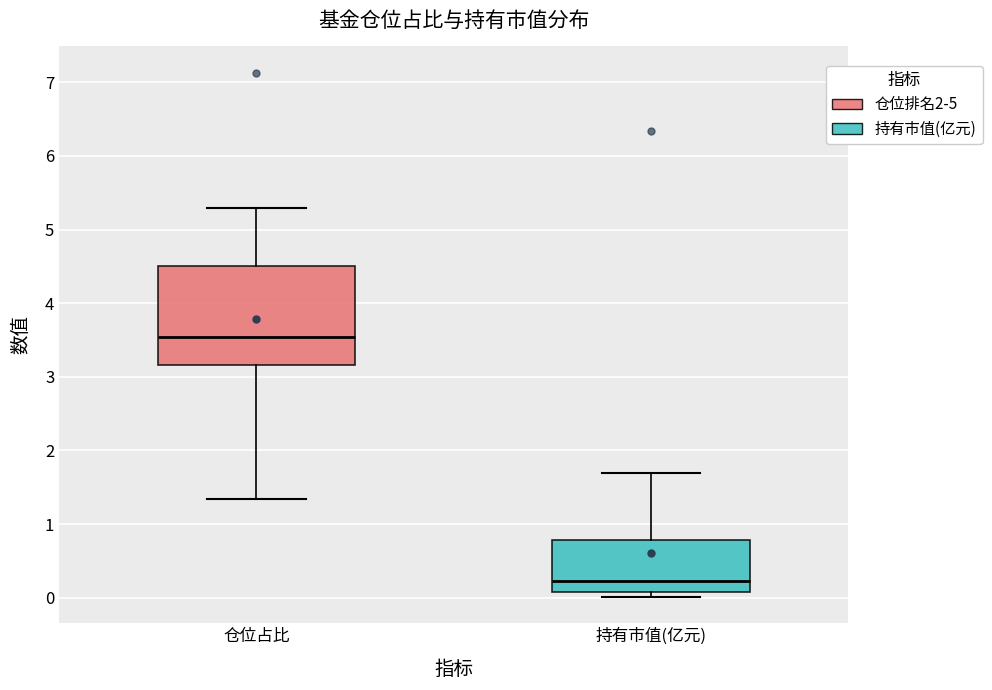

Reading left to right, transcribe this box plot: for each box, give where its median line is, the range the box spans, and where its two whiskers end, as read against the y-axis. The values are not printed on the chart, so give them approximately, as read against the axis.

仓位占比: median 3.5, box 3.2 to 4.5, whiskers 1.3 to 5.3
持有市值(亿元): median 0.2, box 0.1 to 0.8, whiskers 0.0 to 1.7